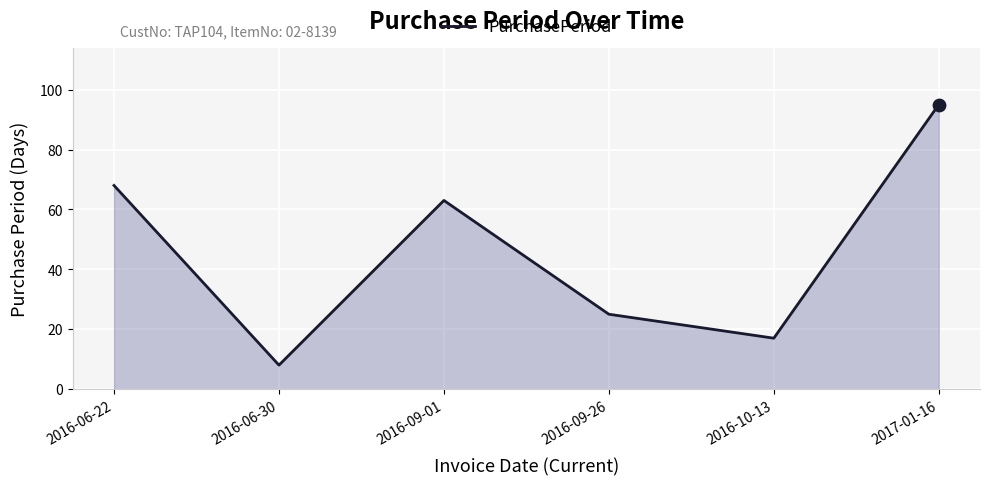

What is the change in value from 2016-06-22 to 2016-06-30?

-60